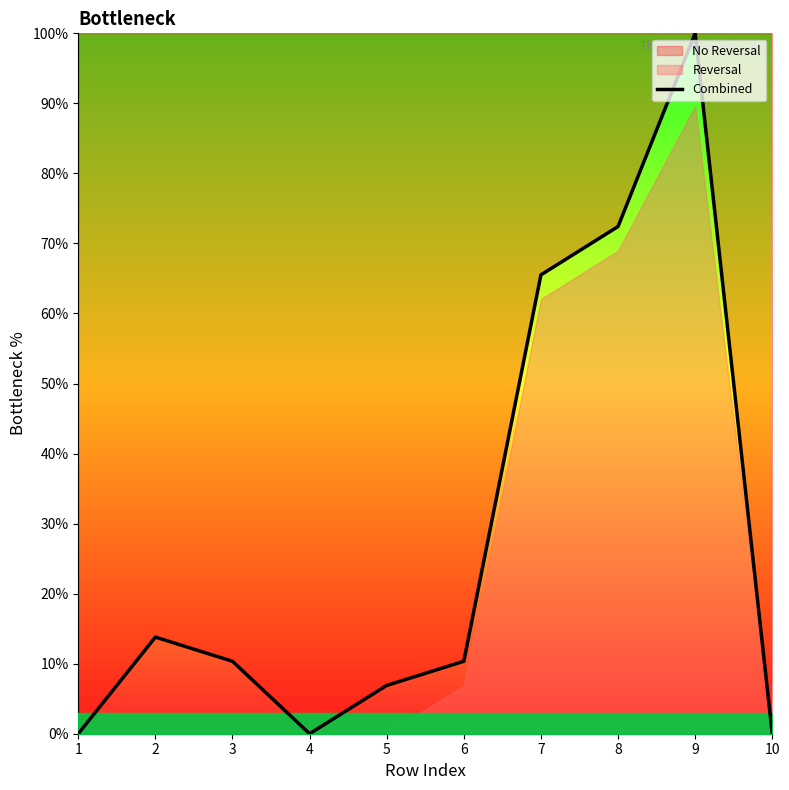

Is it true that the value at 6 is 10.3?

True